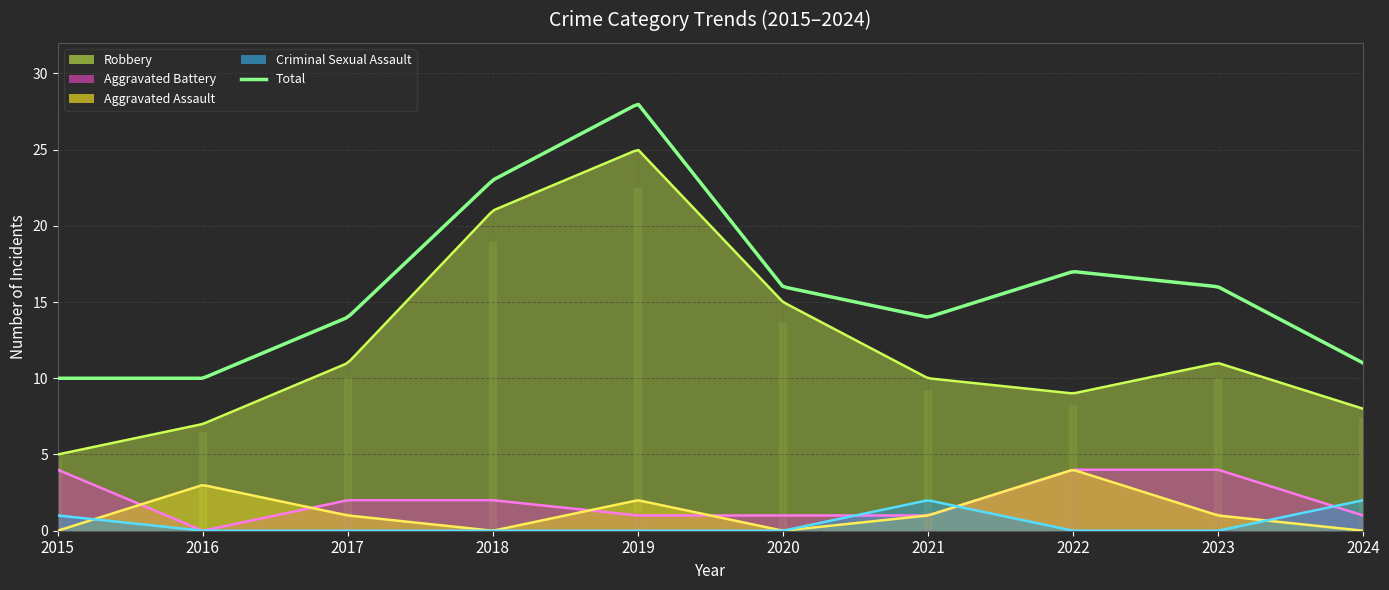

What are all the series names shown in the legend?

Aggravated Assault, Aggravated Battery, Criminal Sexual Assault, Robbery, Total